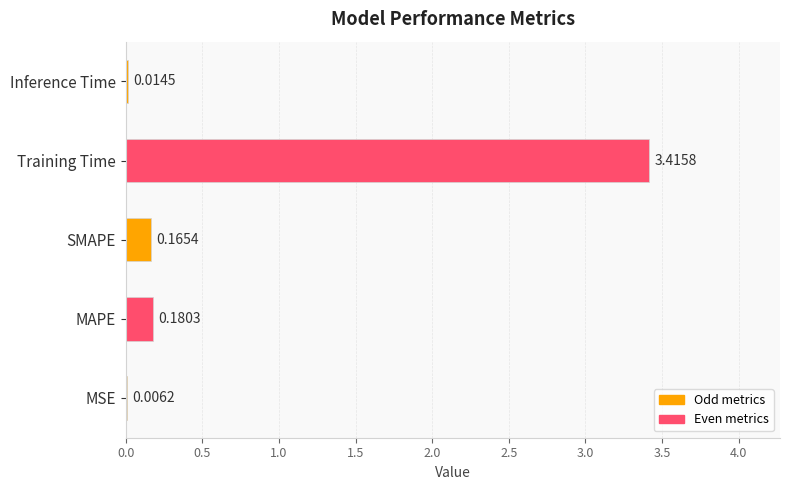

What is the sum of the values at Training Time and MSE?

3.4